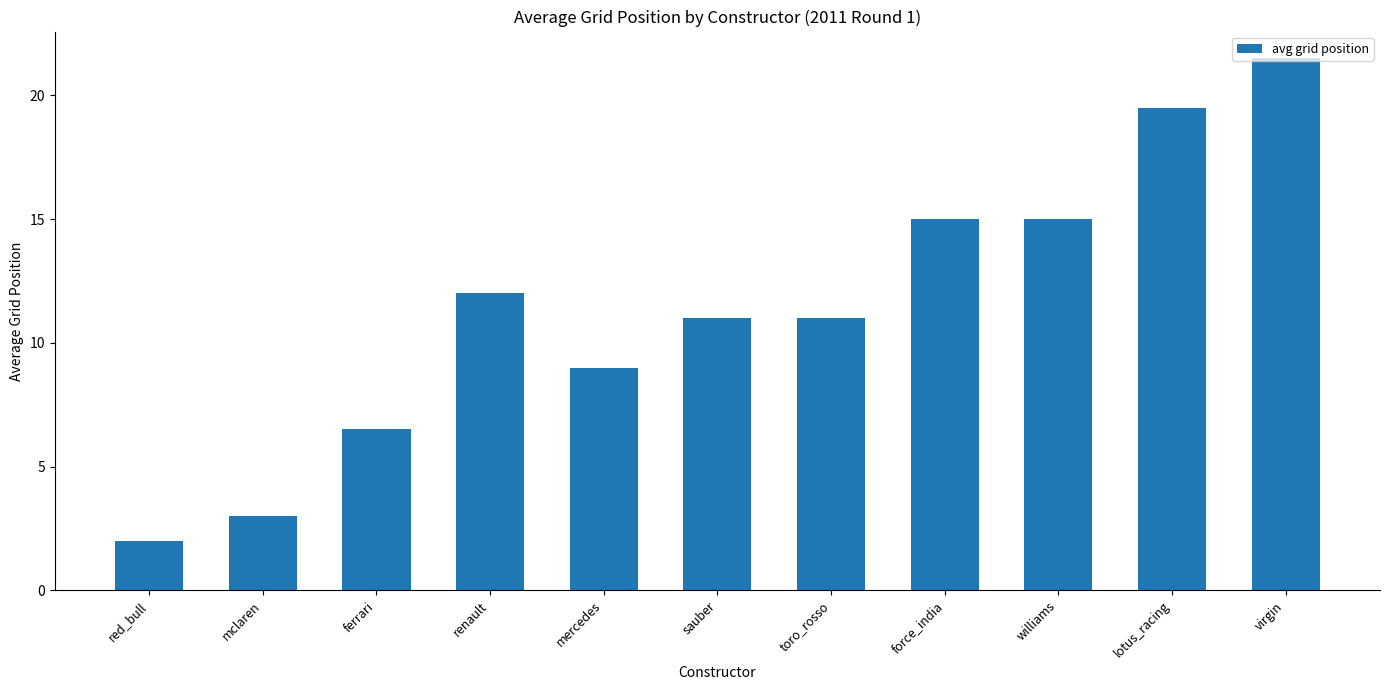

What is the label of the 6th bar from the right?

sauber